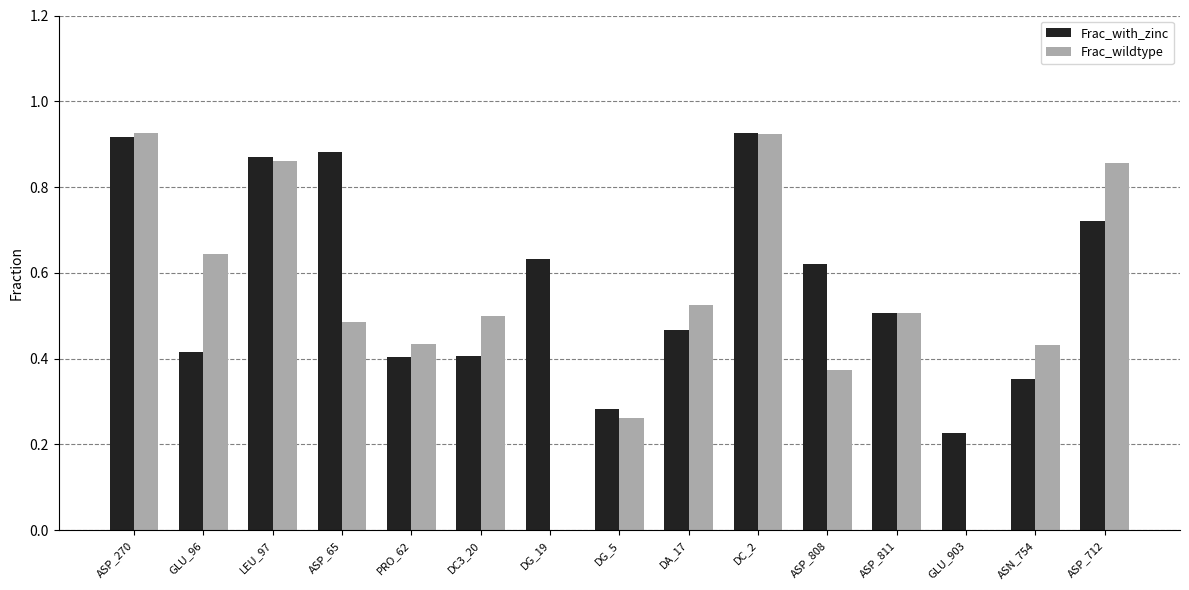

Which series has the largest total across all categories?

Frac_with_zinc